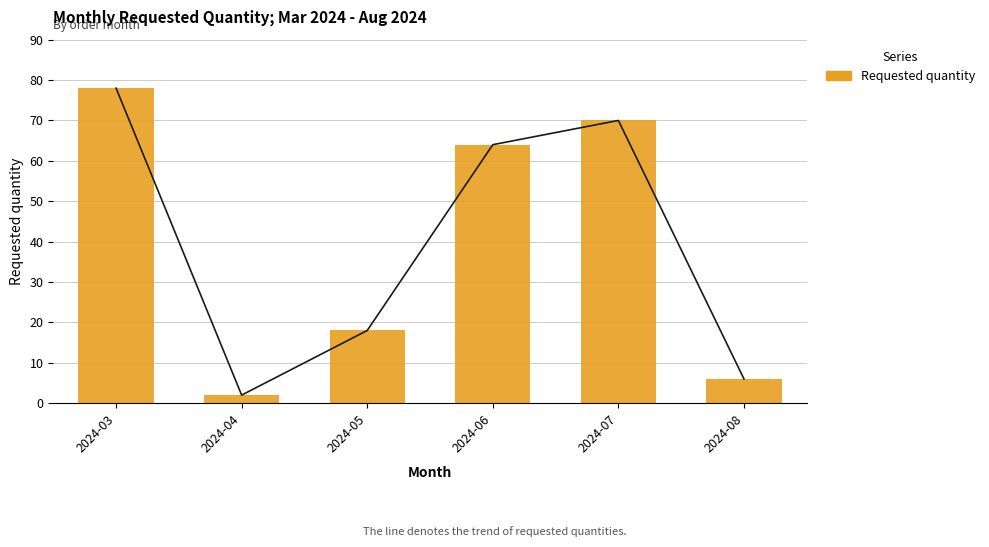

How many data points are less than 64?

3